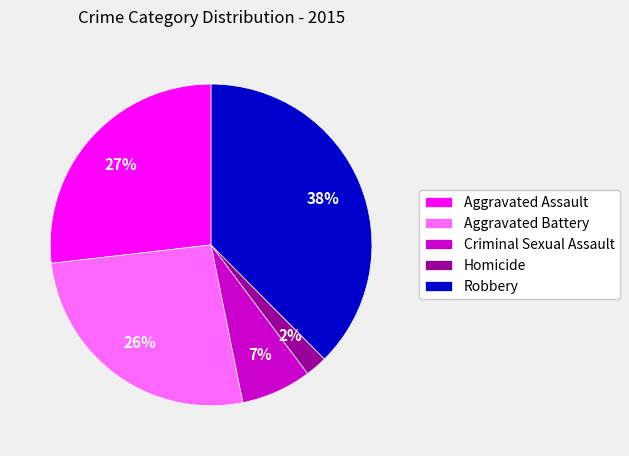

Which slice is the smallest?

Homicide